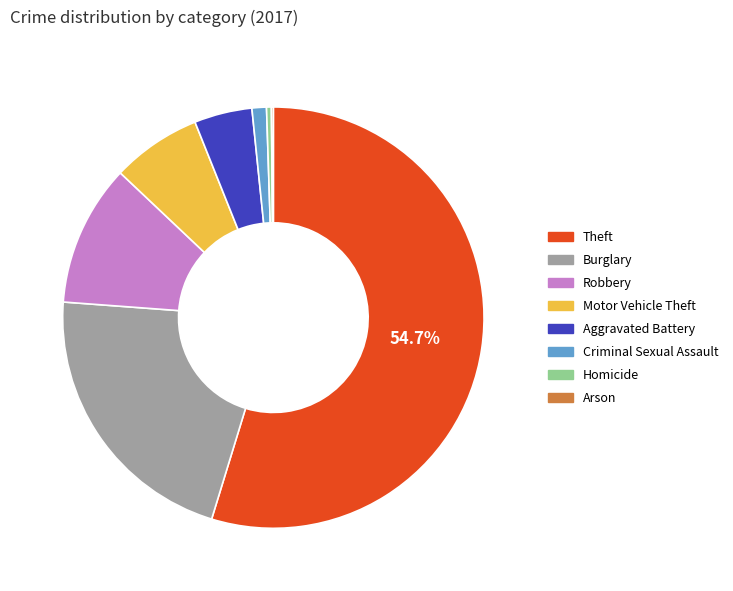

Which has a higher value, Burglary or Robbery?

Burglary